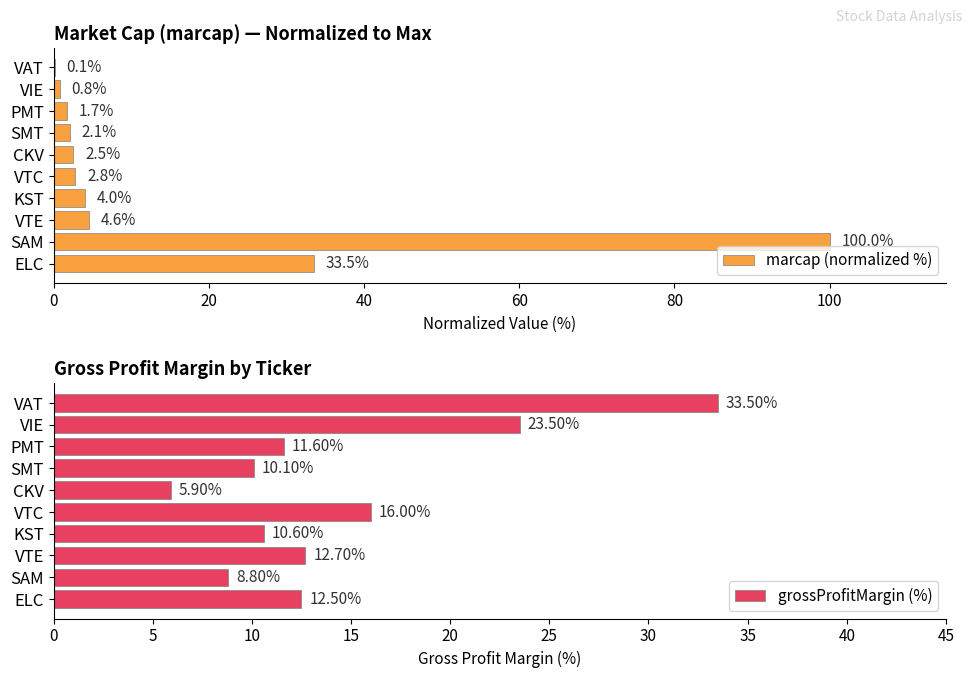

Which category has the highest value in the marcap (normalized %) series?

SAM